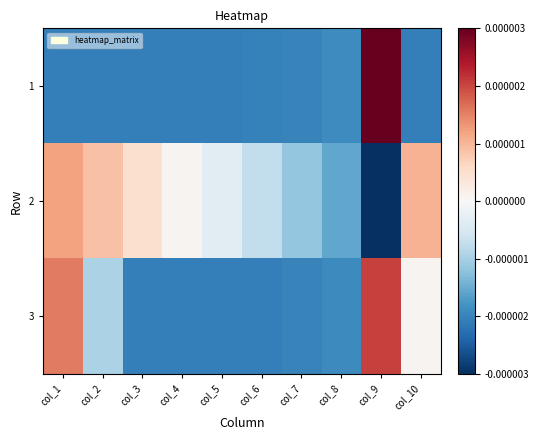

At which category does the chart reach its peak across all series?

col_9